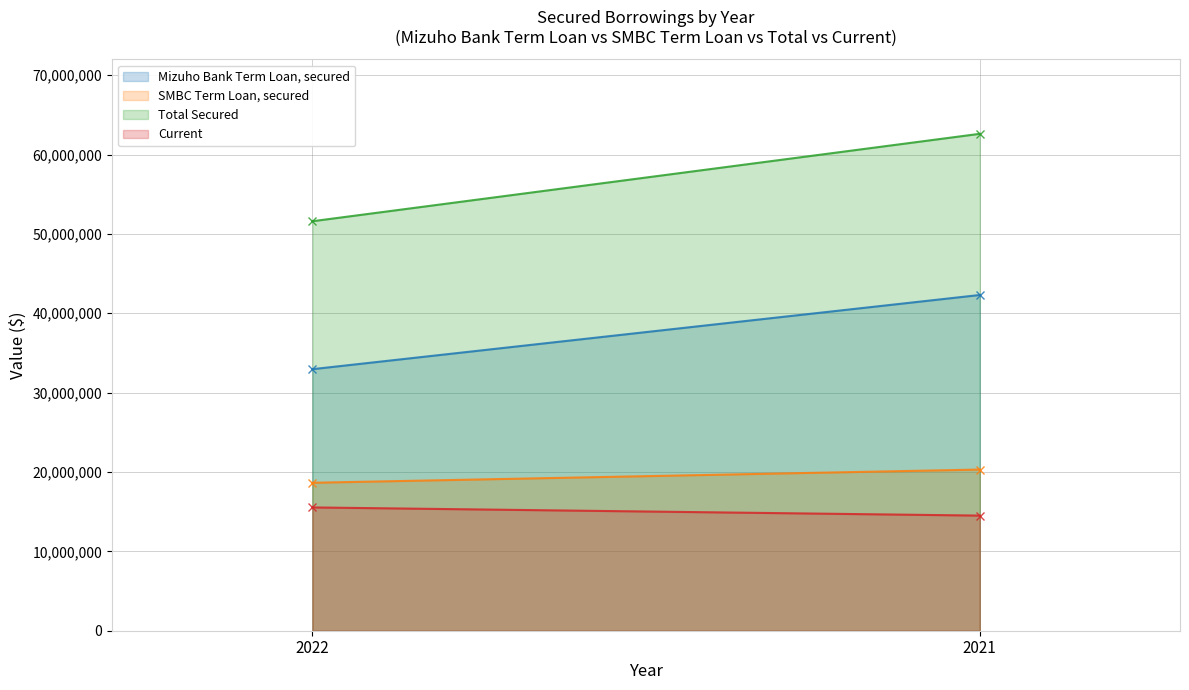

Between 2022 and 2021, which series saw the biggest shift?

Total Secured